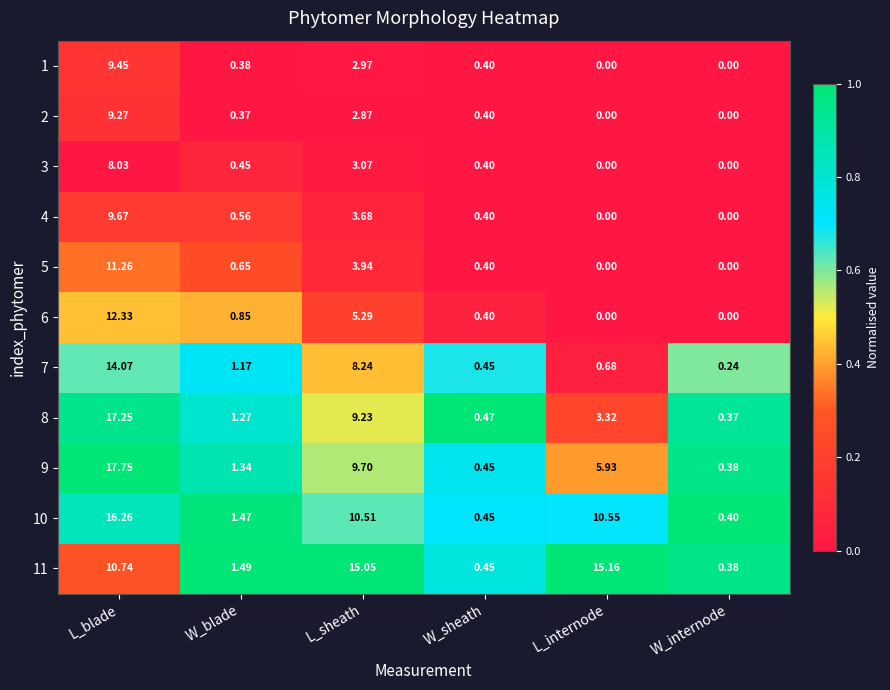

Which category has the highest value in the 1 series?

L_blade